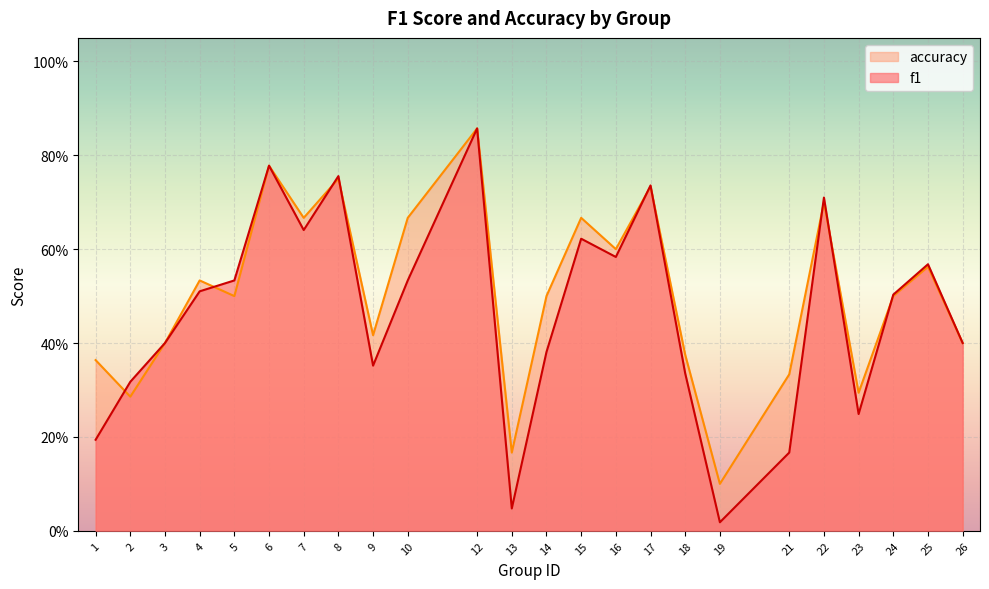

Count the number of categories in the chart.

24